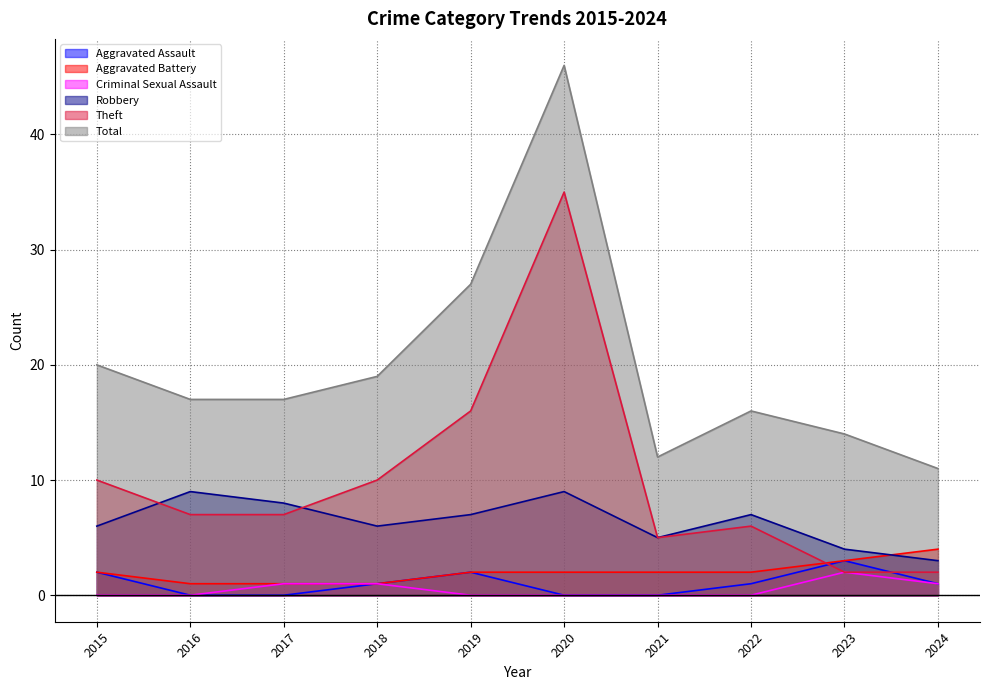

Does the chart have visible grid lines?

Yes